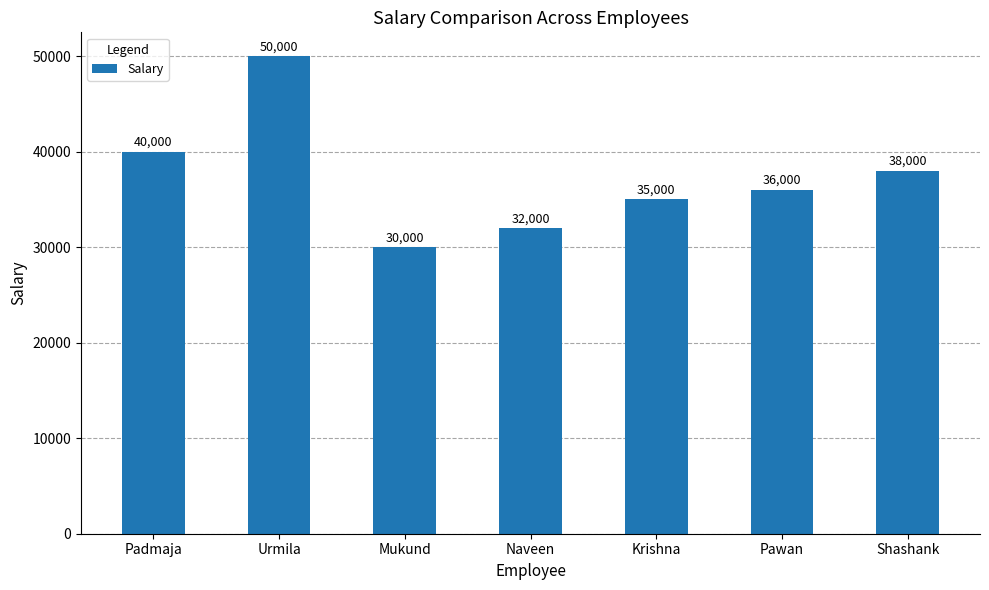

What is the approximate value at Urmila?

50000